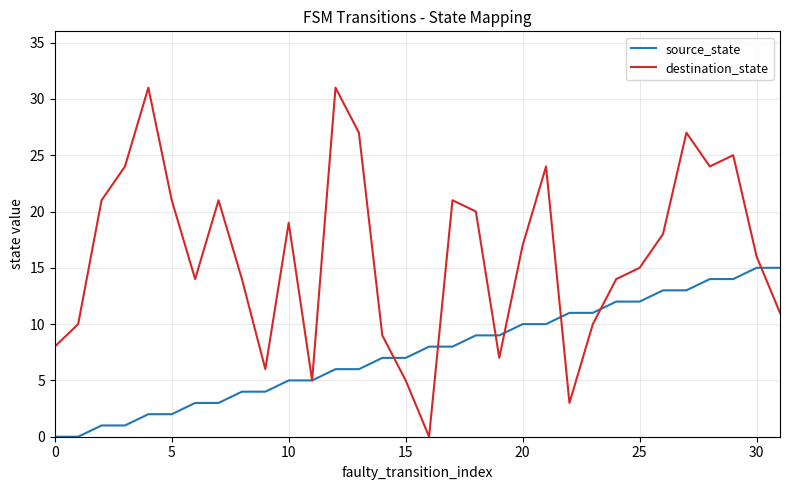

Rank the series by their average value, from lowest to highest.

source_state, destination_state